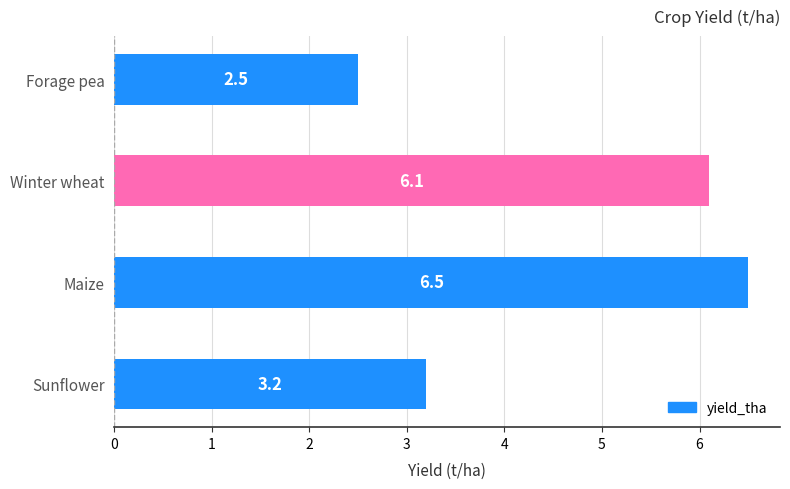

Reading bottom to top, list all the values displayed in this chart.

3.2	6.5	6.1	2.5